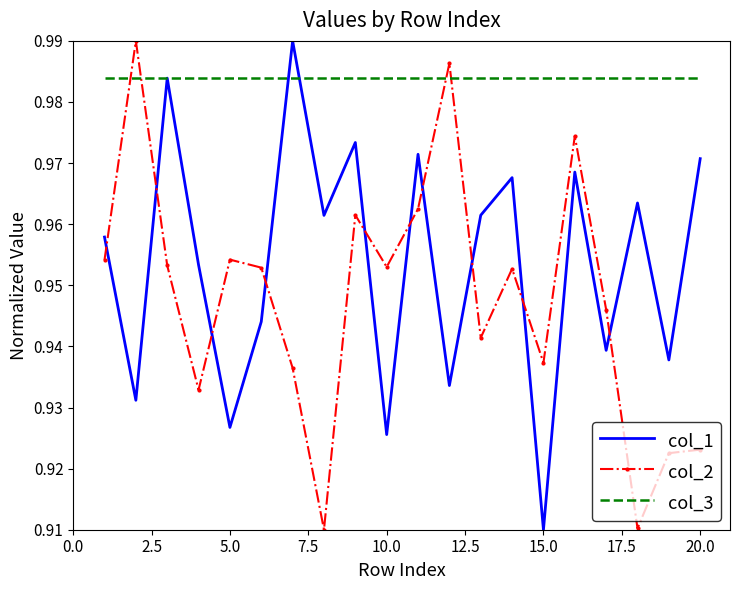

How many interior local peaks does the col_1 series have?

7